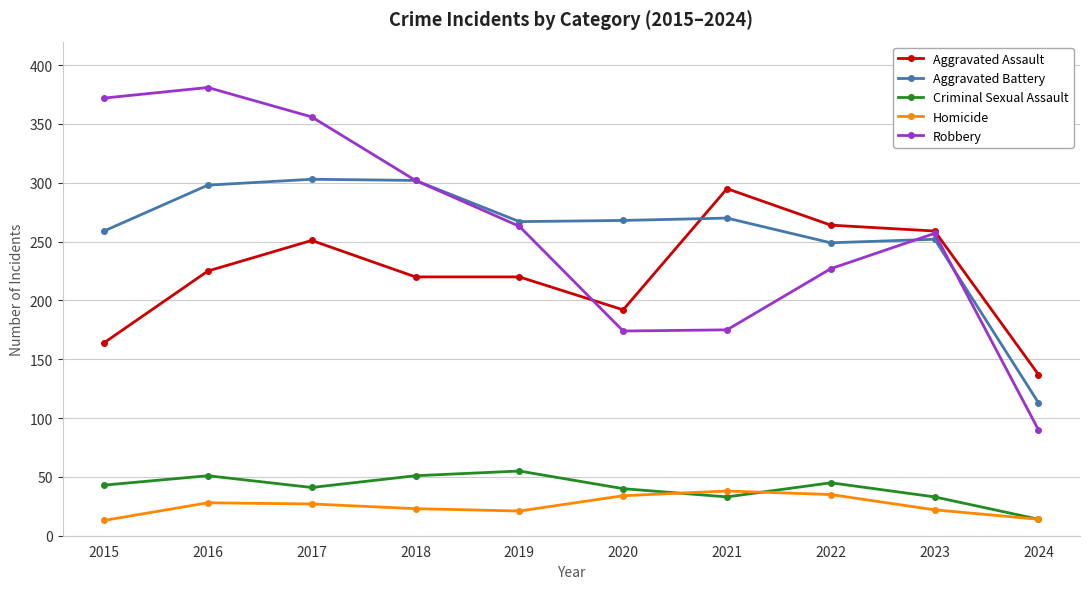

What is the minimum value for Aggravated Battery?

113